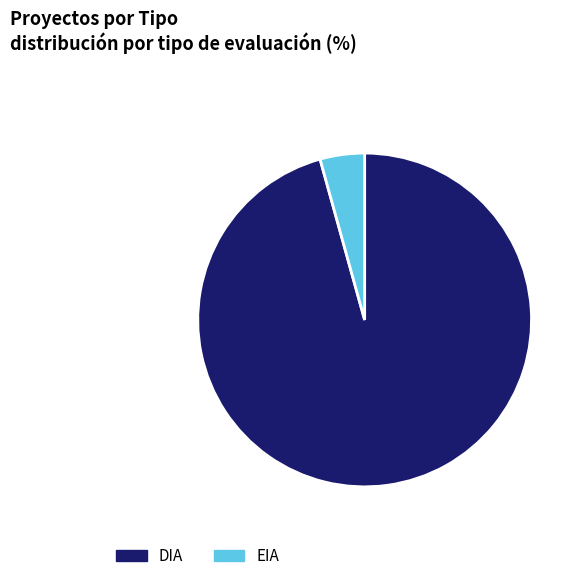

How many slices are in this pie chart?

2